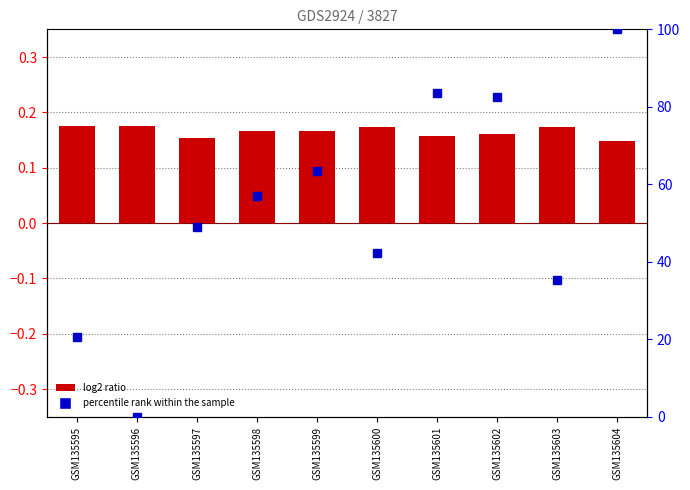

At which label does percentile rank within the sample first exceed 56?

GSM135598